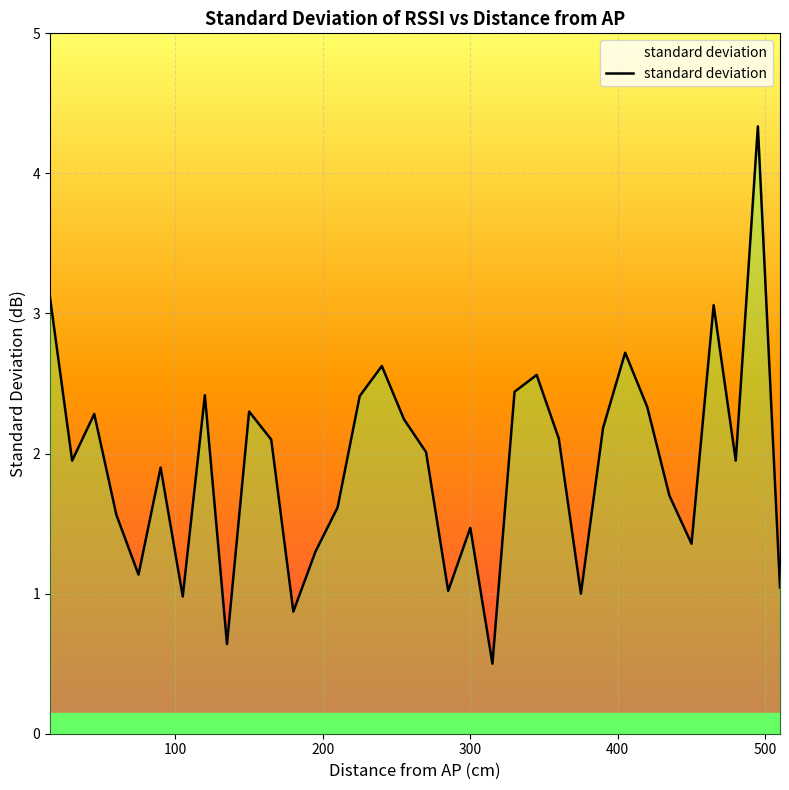

Is it true that the value at 405 is 0.7?

False